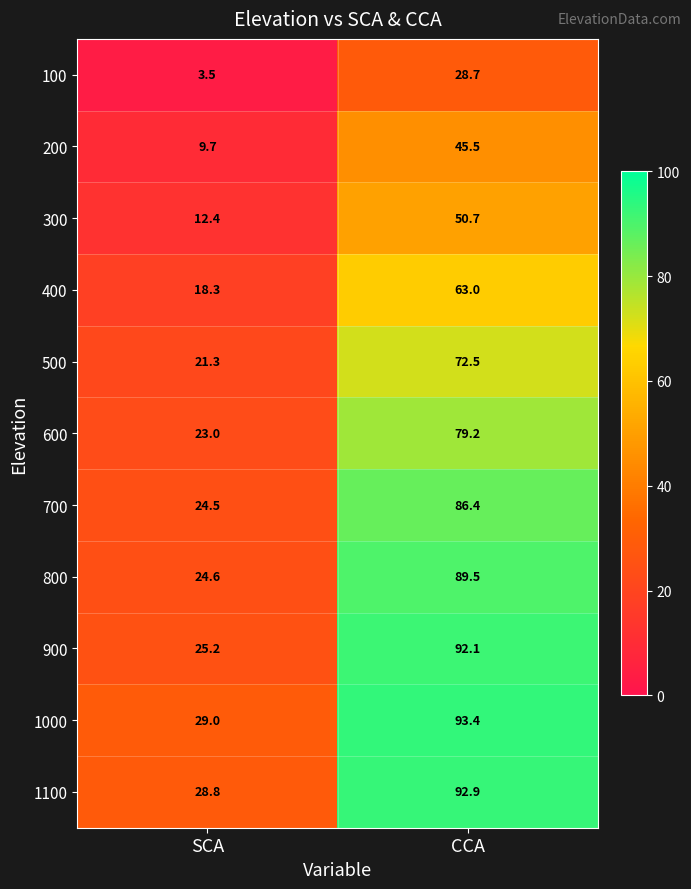

How many series are shown in this chart?

11